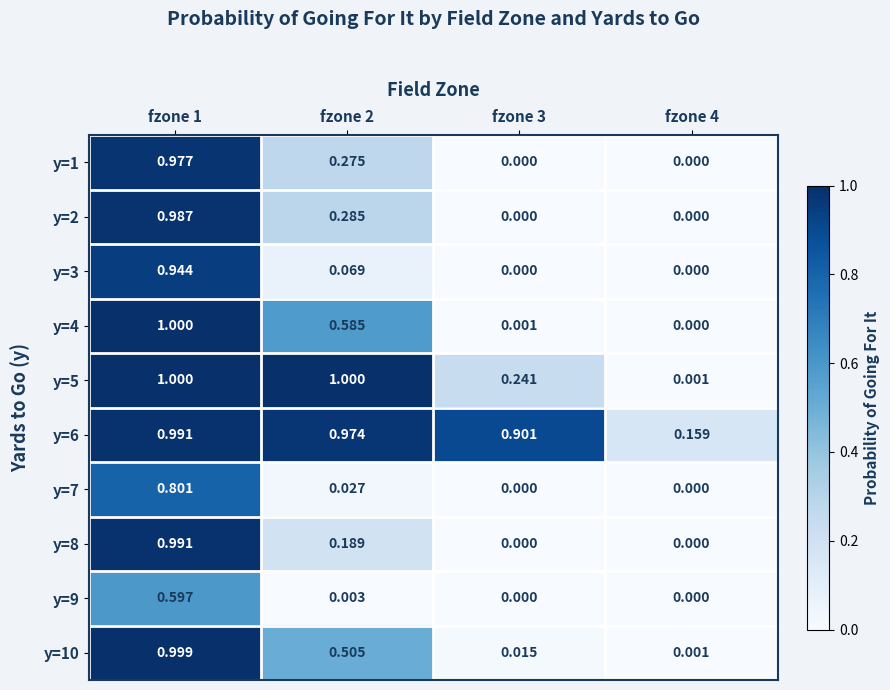

Is the value of y=1 at fzone 3 greater than the value of y=2 at fzone 1?

No